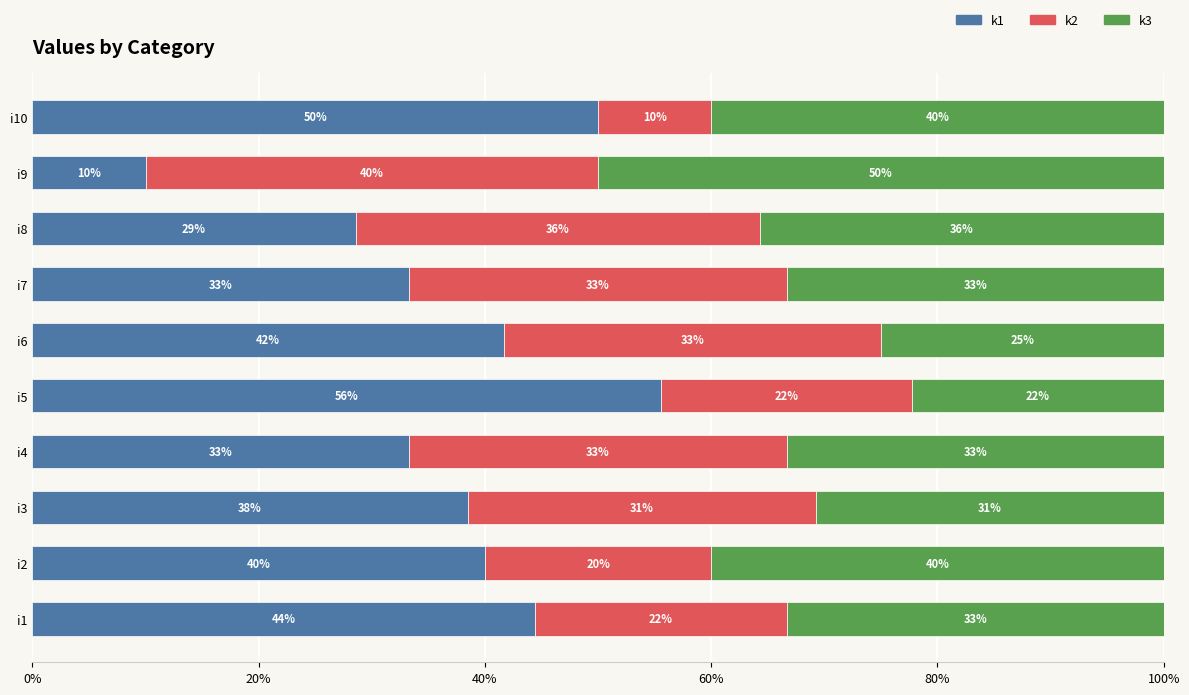

What are all the series names shown in the legend?

k1, k2, k3